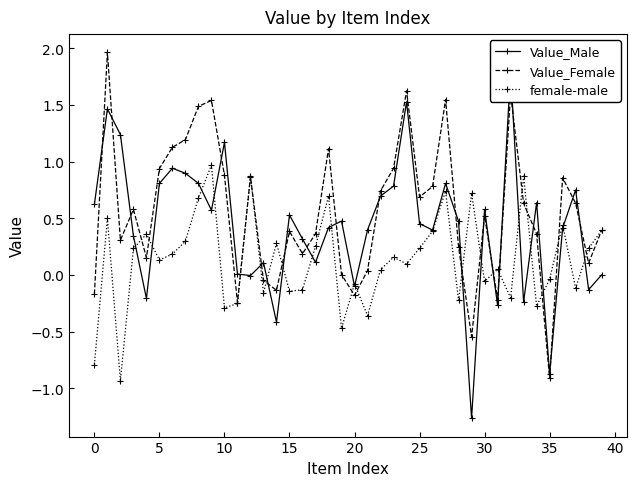

True or false: Value_Female has more than 2 interior local peaks.

True